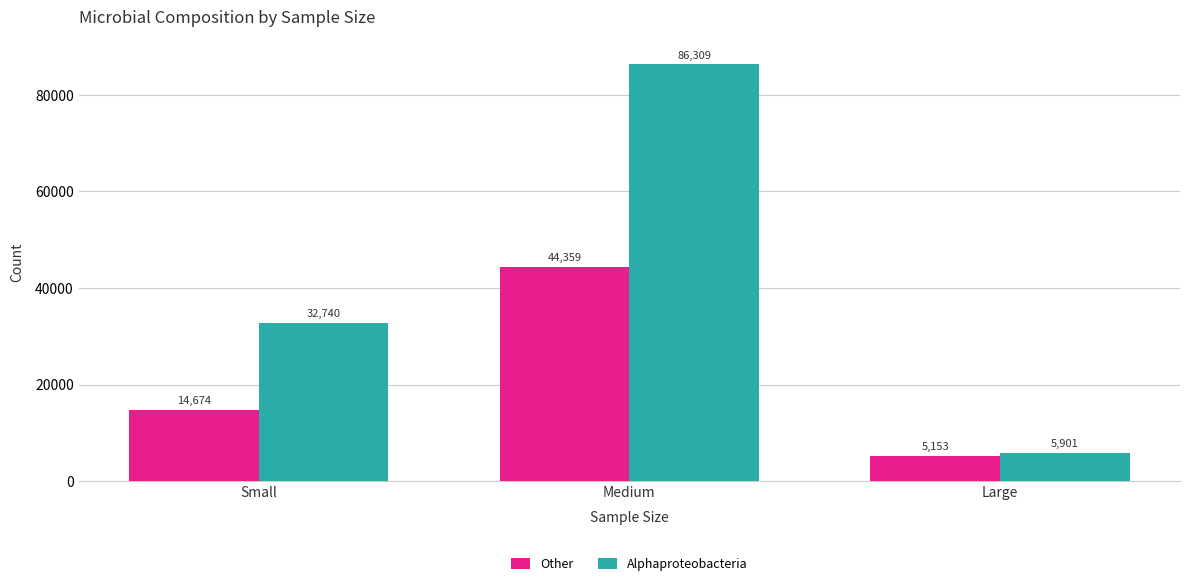

What is the average value of the Other series?

21395